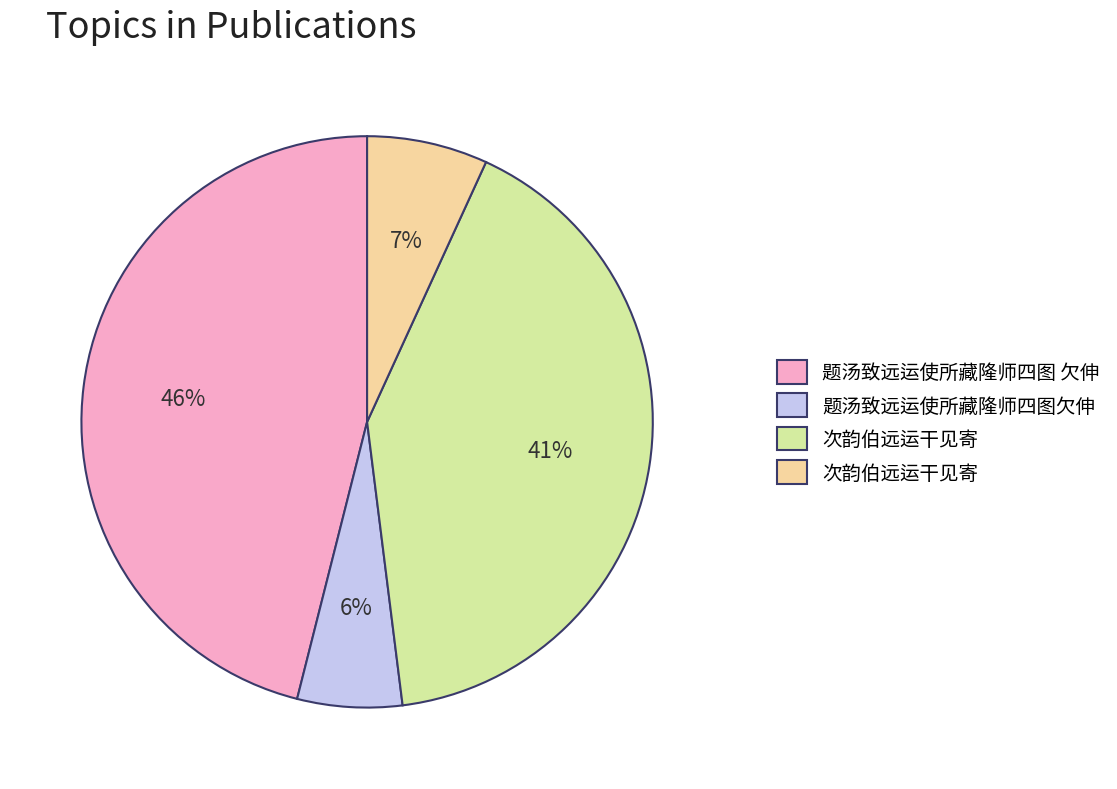

To the nearest percent, what is the difference between the largest and smallest slice percentages?

40%